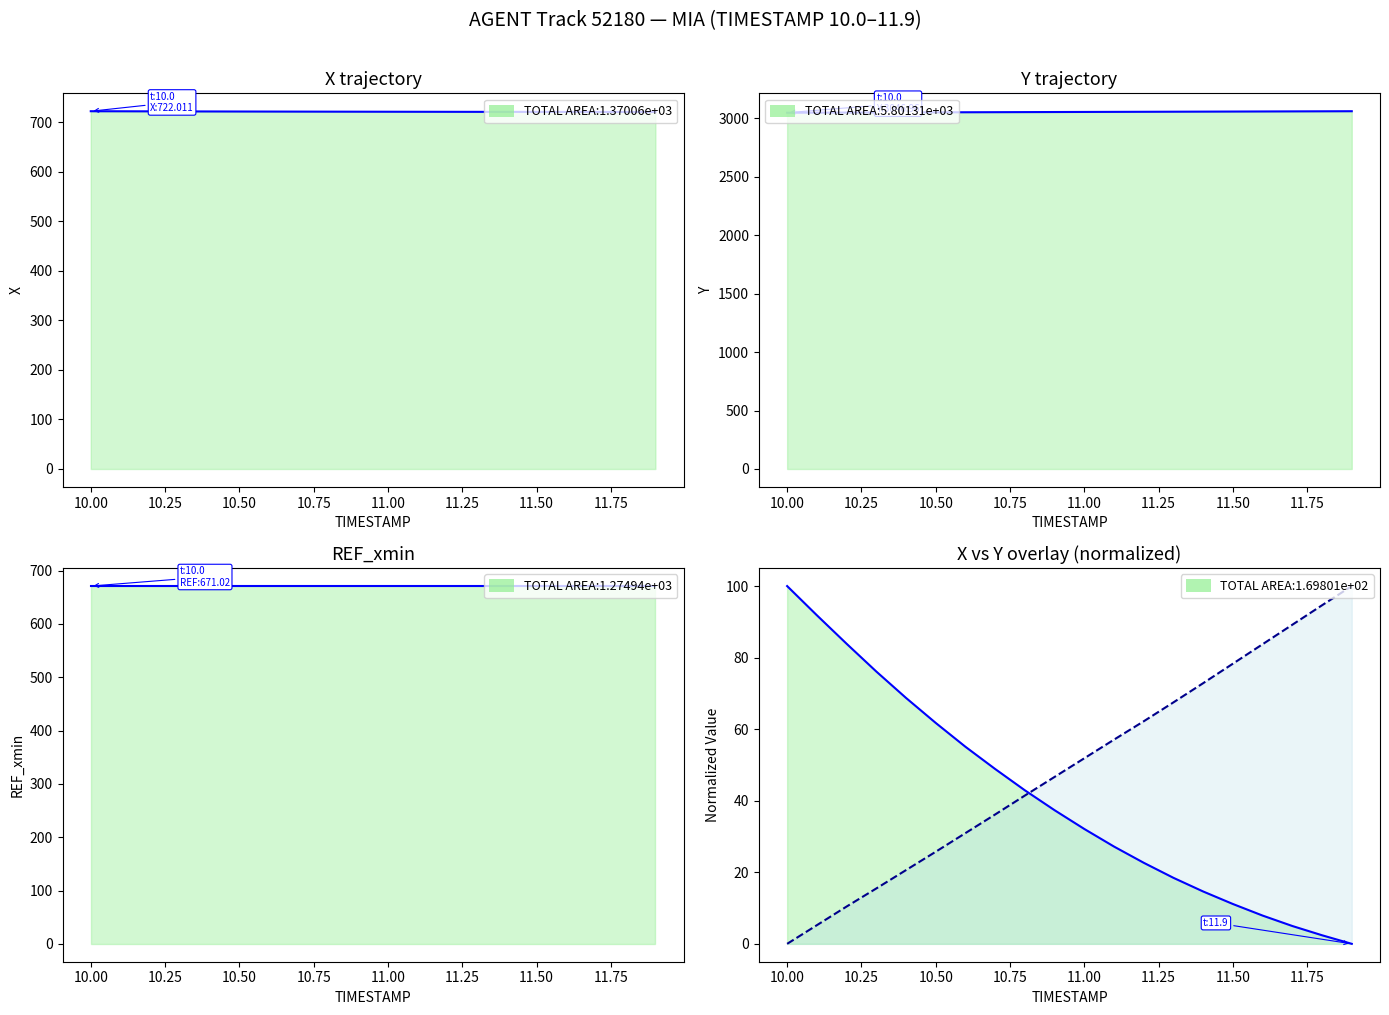

True or false: REF_xmin has more than 2 interior local peaks.

False